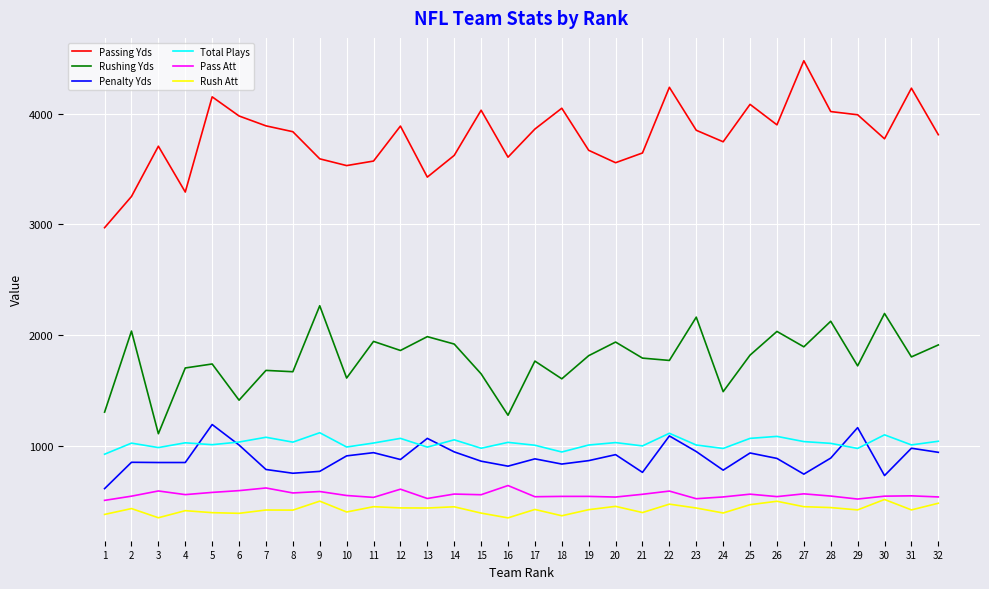

The value of Passing Yds at 24 is 3746. True or false?

True